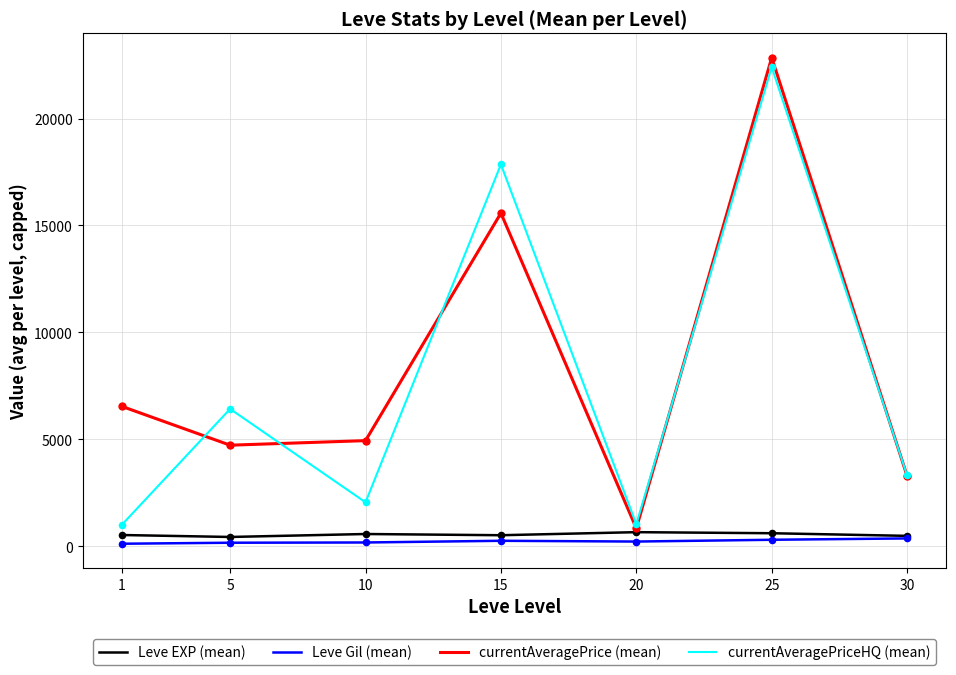

Between 10 and 15, which series saw the biggest shift?

currentAveragePriceHQ (mean)